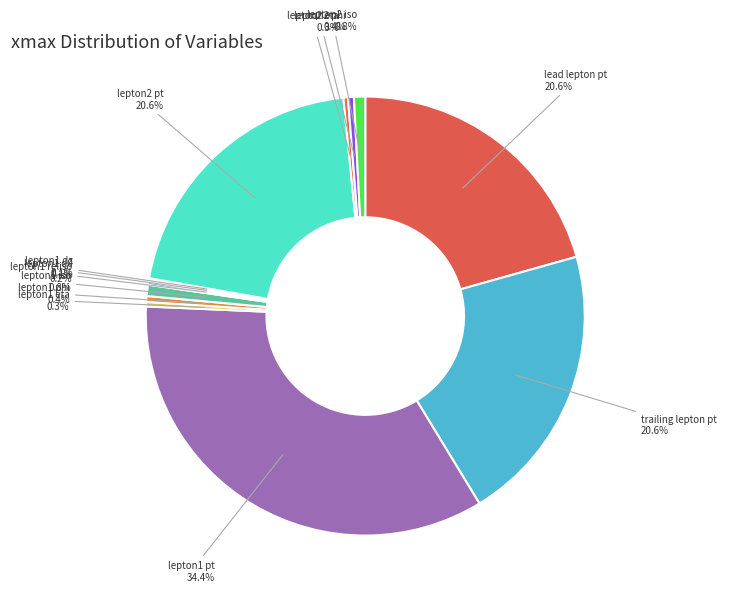

The trailing lepton pt slice represents 35% of the pie. True or false?

False